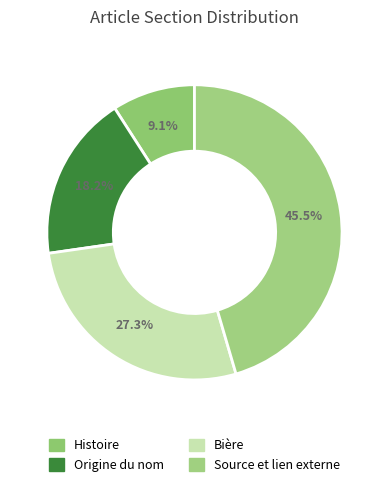

To the nearest percent, what is the average slice percentage?

25%